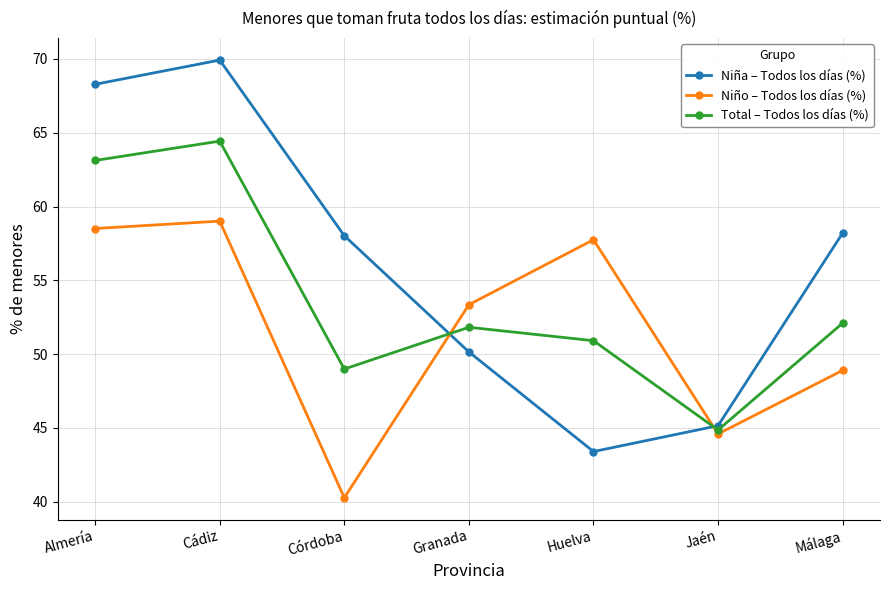

Is this an area chart (filled region under the line)?

No